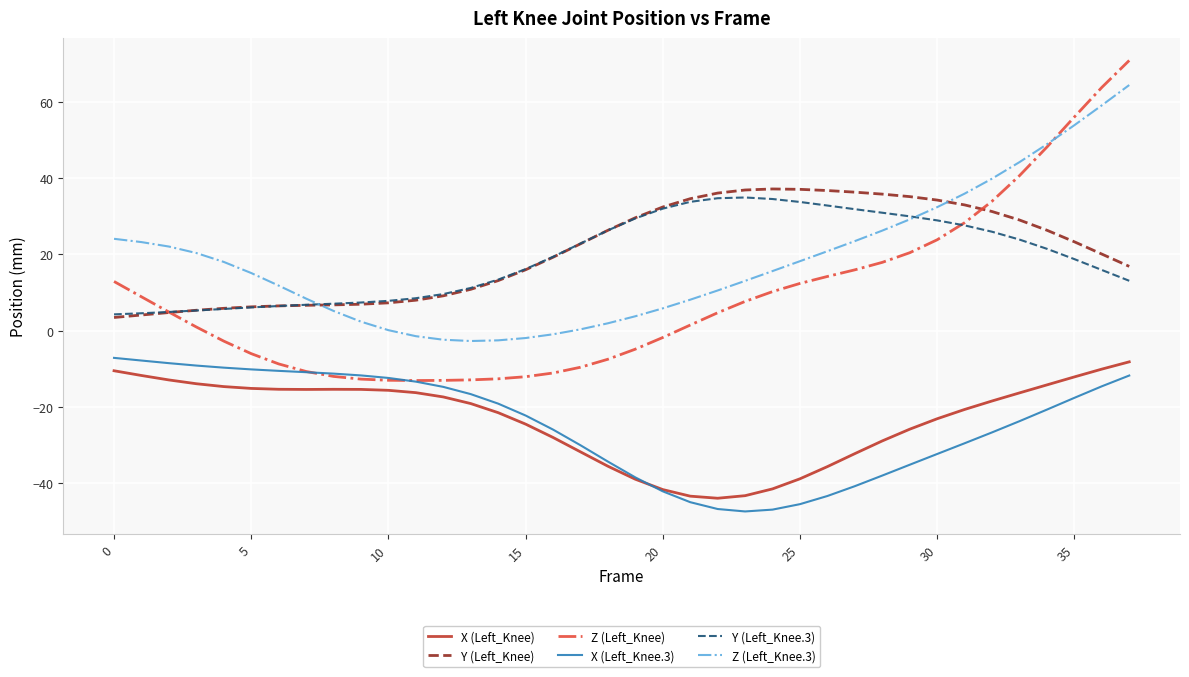

Which series has the widest spread of values?

Z (Left_Knee)